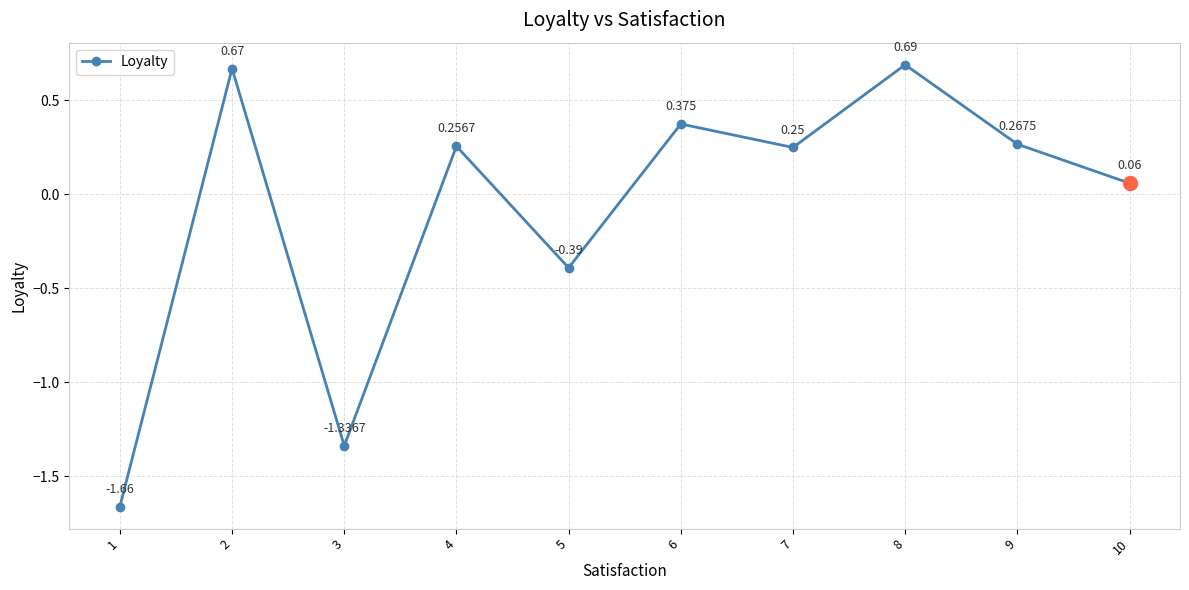

Reading right to left, transcribe all the data shown in this chart.

10=0.1	9=0.3	8=0.7	7=0.2	6=0.4	5=-0.4	4=0.3	3=-1.3	2=0.7	1=-1.7